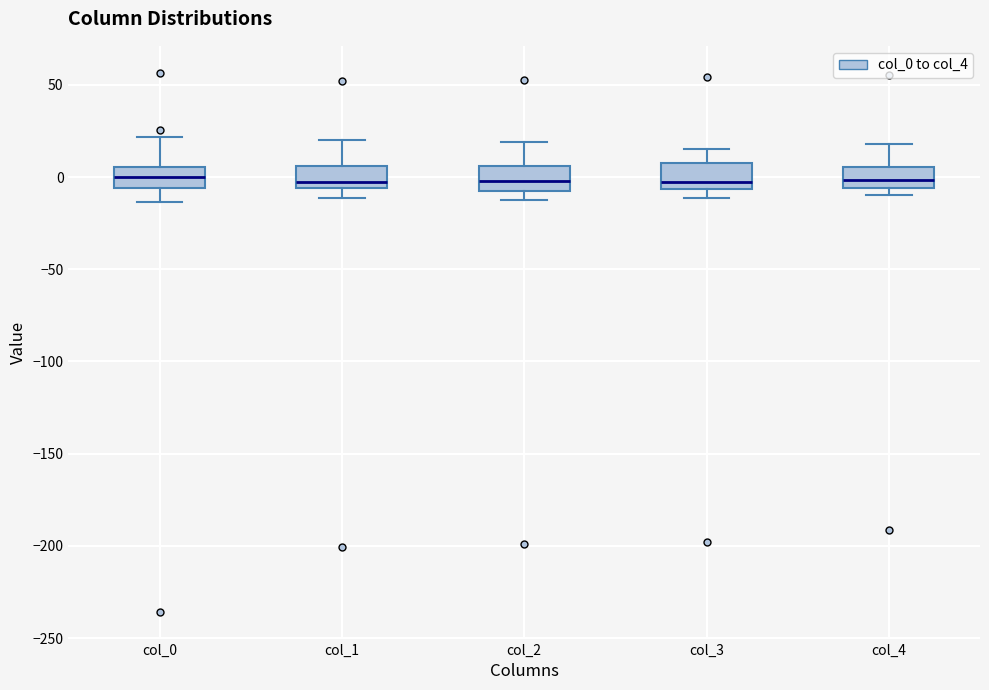

Reading left to right, read every box against the y-axis: the position of its median line, the range the box covers, and the ends of its whiskers. The values are not printed on the chart, so give them approximately, as read against the axis.

col_0: median 0, box -5 to 5, whiskers -15 to 20
col_1: median 0, box -5 to 5, whiskers -10 to 20
col_2: median 0, box -10 to 5, whiskers -10 (just below the box's lower edge) to 20
col_3: median -5 (just above the box's lower edge), box -5 to 5, whiskers -10 to 15
col_4: median 0, box -5 to 5, whiskers -10 to 20